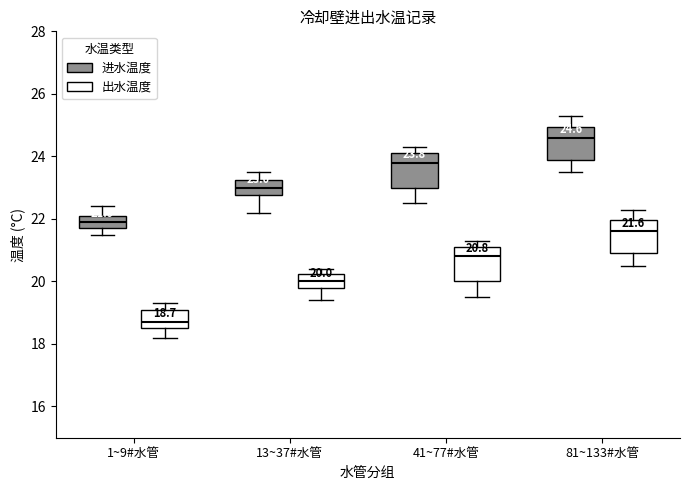

Which box has the lowest median line?

1~9#水管 (出水温度)